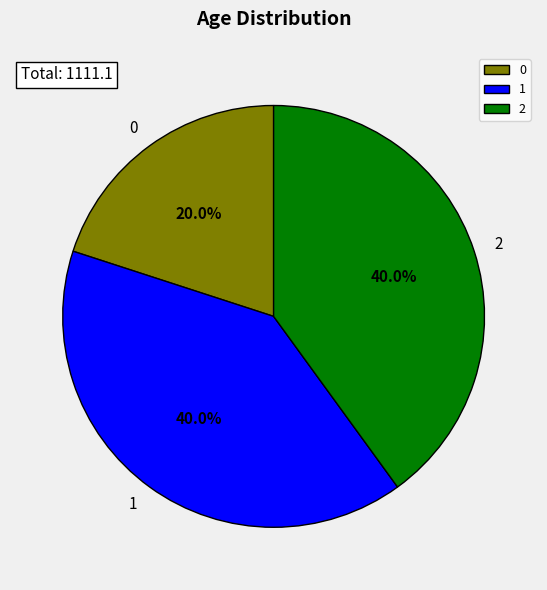

Does 0 account for over 50% of the chart?

No